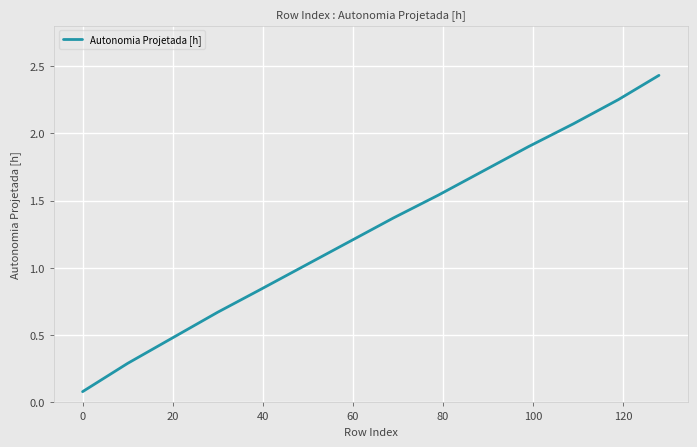

Does the chart have visible grid lines?

Yes